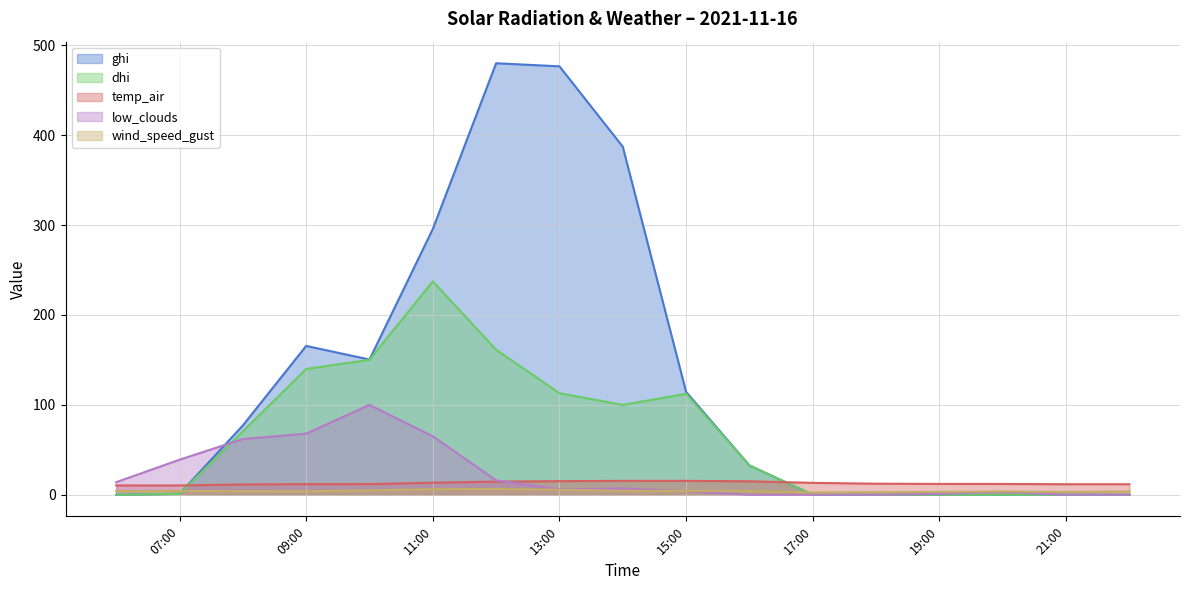

Reading left to right, list all the values displayed in this chart.

ghi: 0.0	1.0	77.1	165.5	150.4	295.6	480.0	476.5	387.1	114.4	32.7	0.0	0.0	0.0	0.0	0.0	0.0
dhi: 0.0	1.0	70.5	139.9	150.2	237.3	161.3	113.0	99.9	112.3	32.7	0.0	0.0	0.0	0.0	0.0	0.0
temp_air: 10.4	10.4	11.4	11.8	11.9	13.4	14.6	15.1	15.5	15.5	15.0	13.2	12.3	12.1	12.0	11.7	11.7
low_clouds: 14.0	39.0	62.0	68.0	100.0	65.0	16.0	6.0	7.0	4.0	0.0	0.0	0.0	1.0	3.0	0.0	0.0
wind_speed_gust: 4.2	4.2	4.1	3.9	4.9	6.2	6.5	5.6	4.4	4.3	4.2	2.5	2.8	3.2	3.7	3.1	3.8